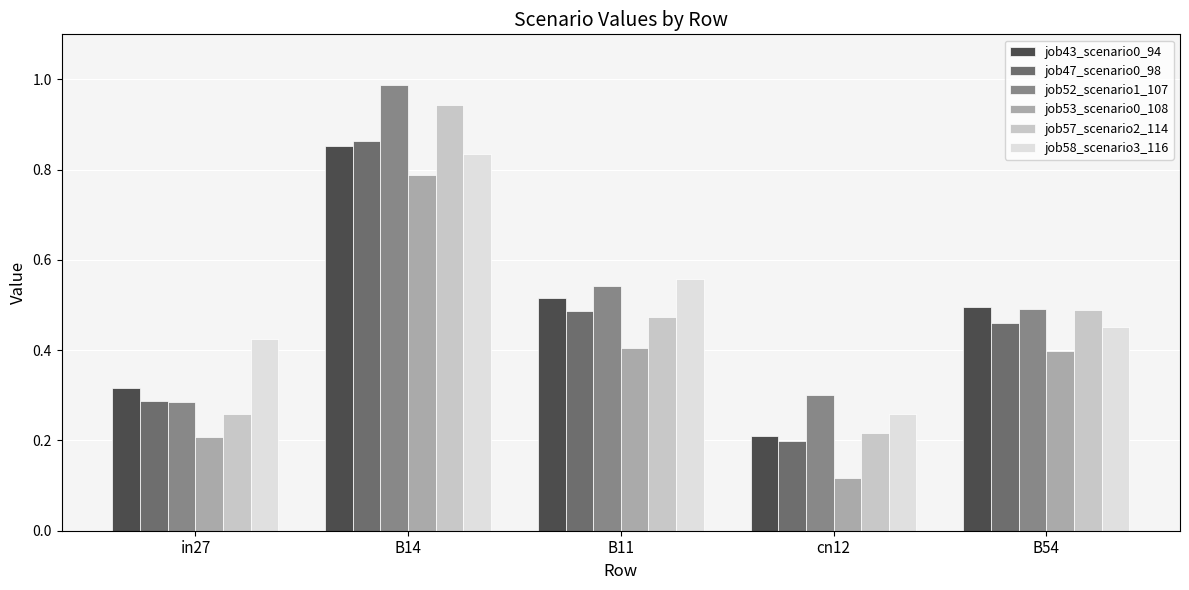

True or false: job43_scenario0_94 has a value of 0.2 at cn12.

True